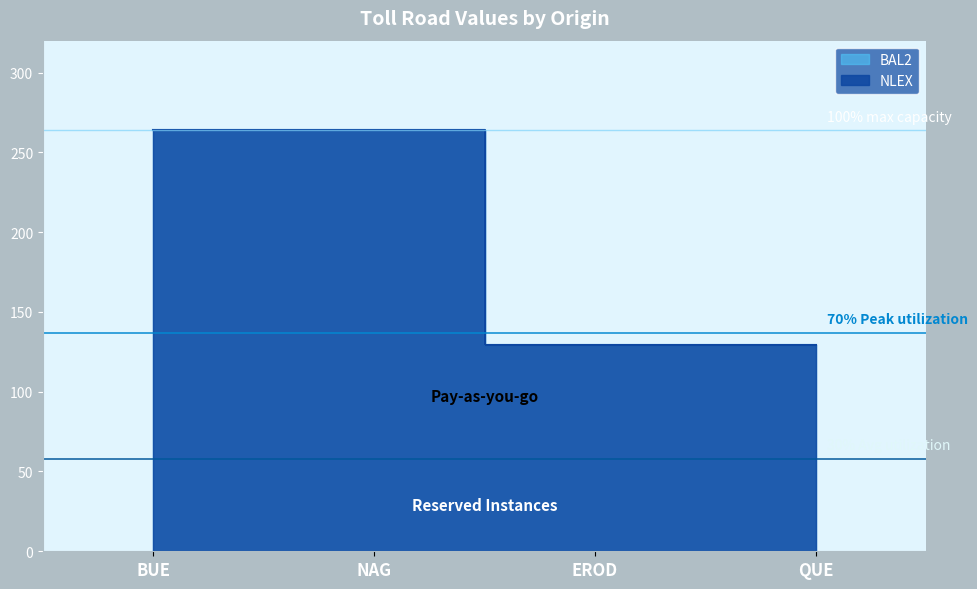

What position from the left is BUE?

1